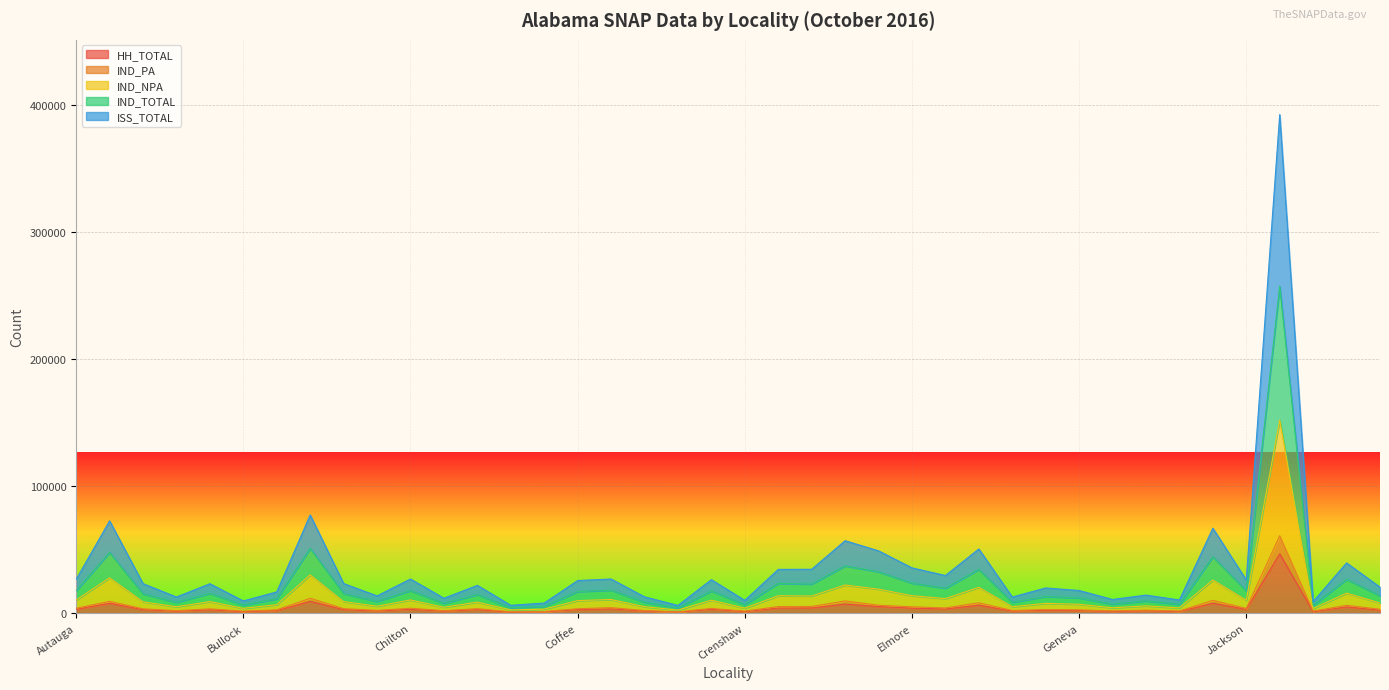

What is the maximum value for HH_TOTAL?

46574.0